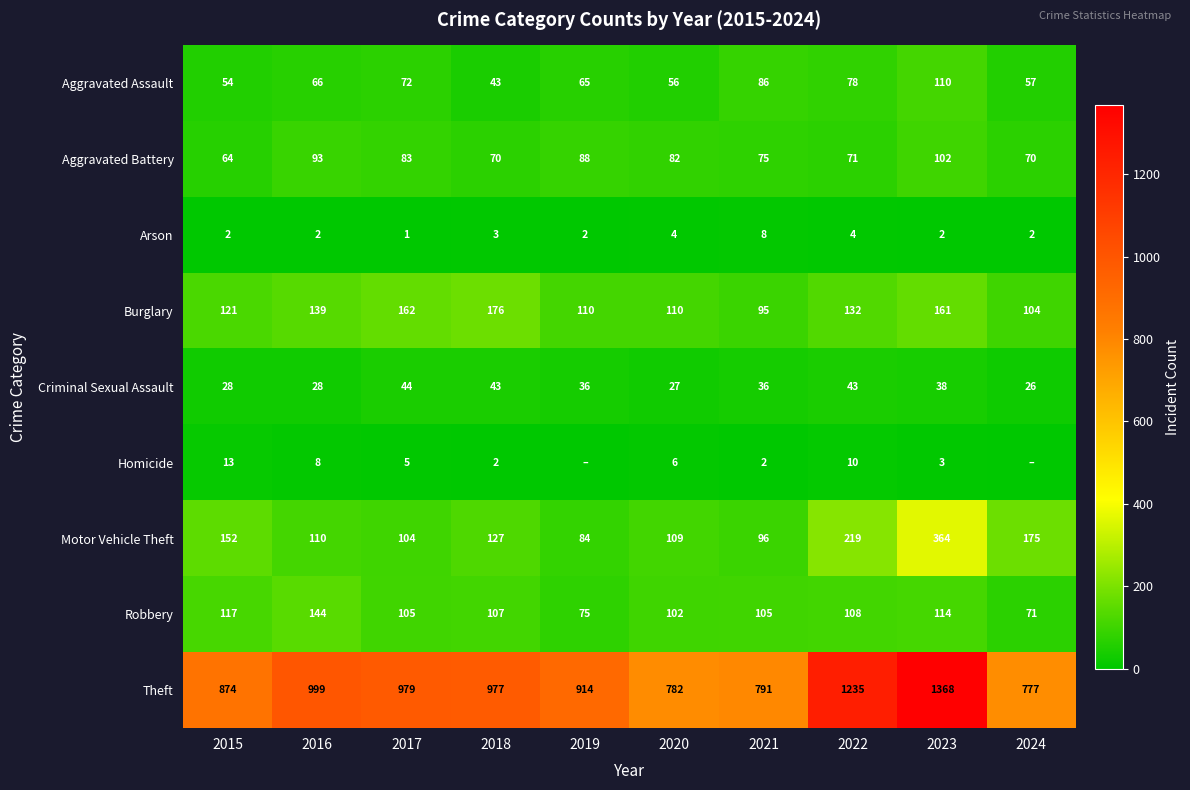

What is the difference between the maximum and second lowest values in the Robbery series?

69